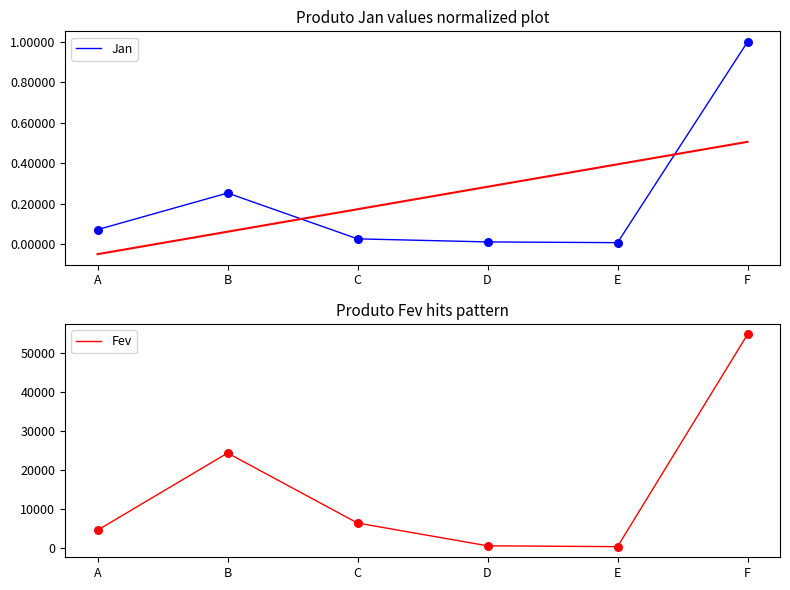

Which series contains the highest Y value?

Fev